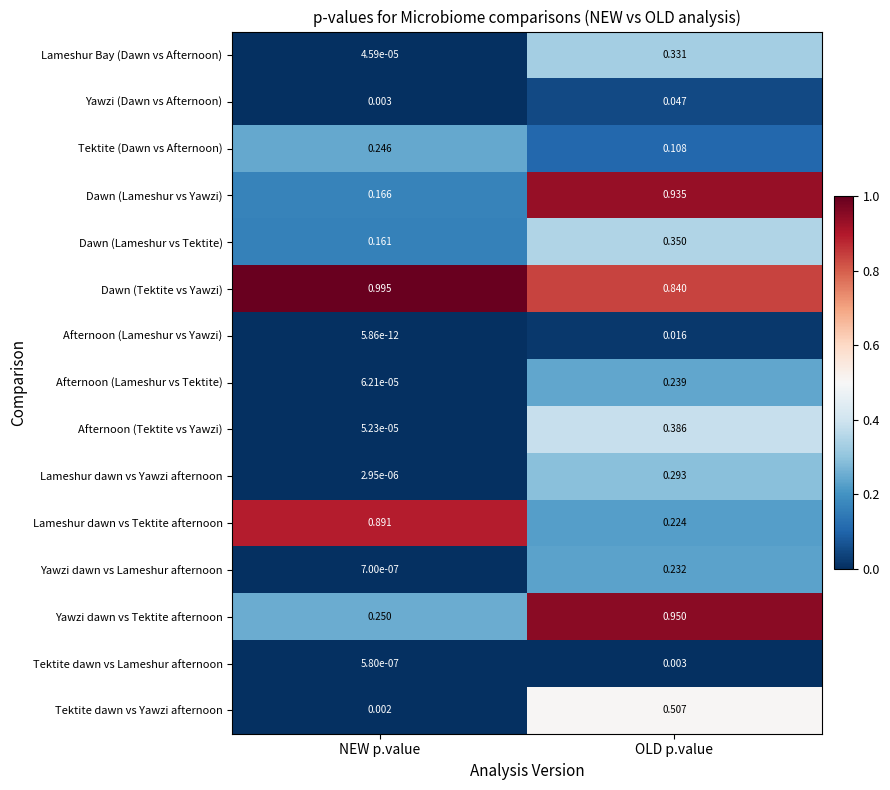

At which category does the chart reach its peak across all series?

NEW p.value